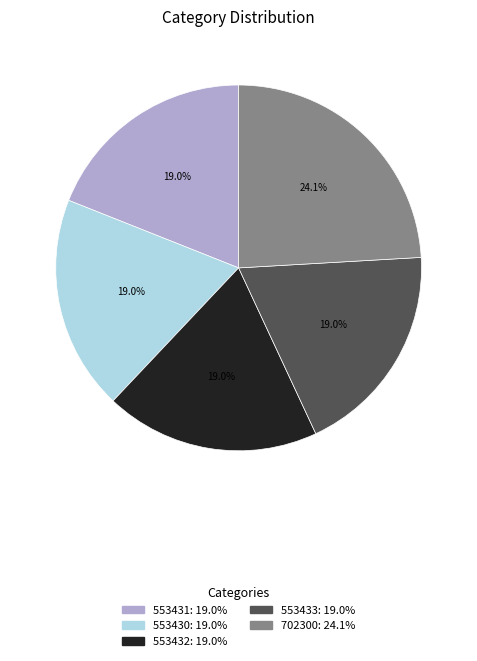

To the nearest percent, what percentage of the pie is 702300?

24%